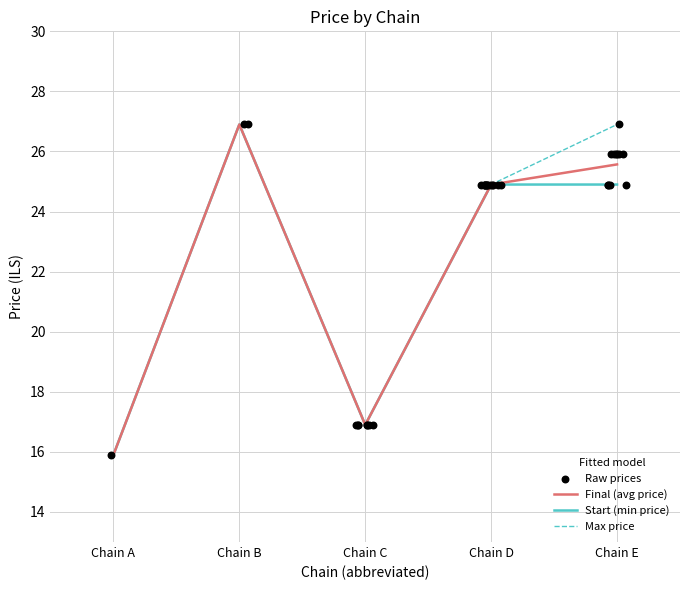

Which series has the largest Y range (max minus min)?

avg_price